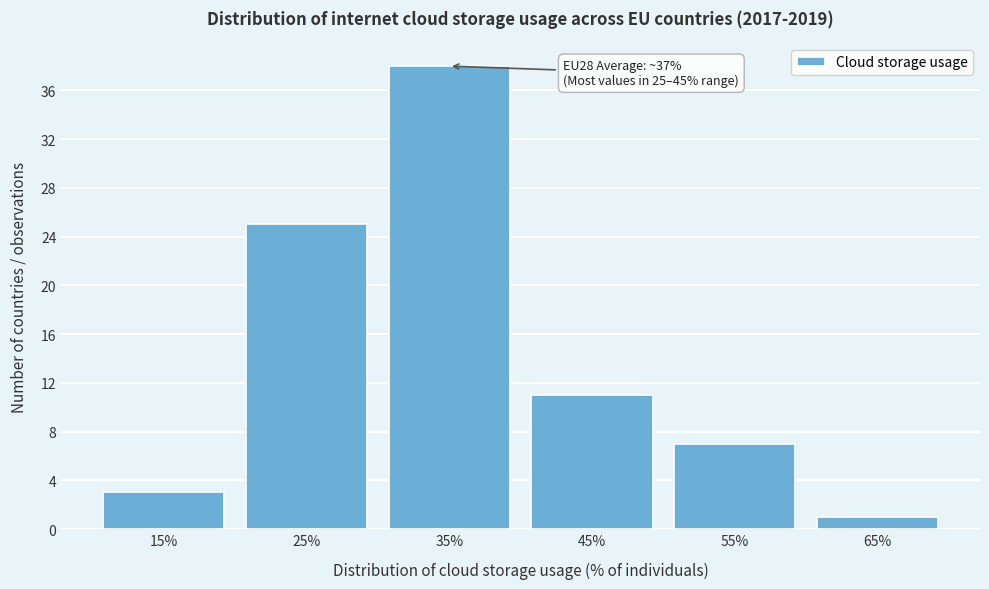

Reading right to left, transcribe all the data shown in this chart.

1	7	11	38	25	3